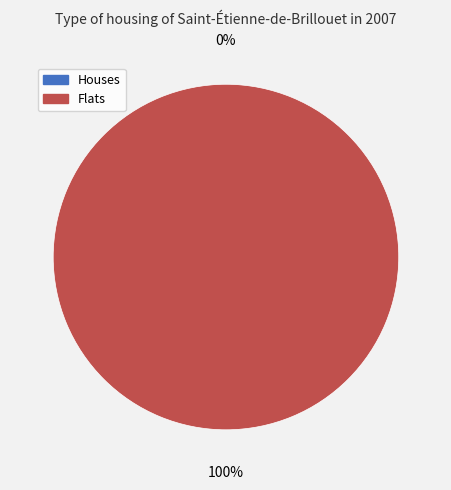

Count the number of slices in the pie.

2